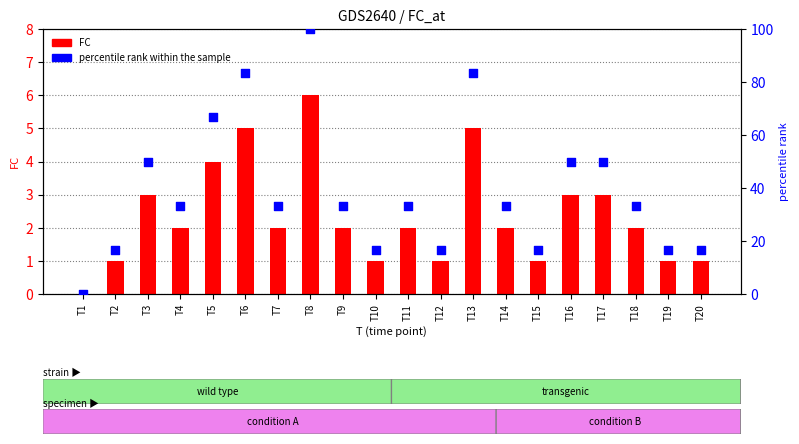

Which series has the largest Y range (max minus min)?

percentile rank within the sample